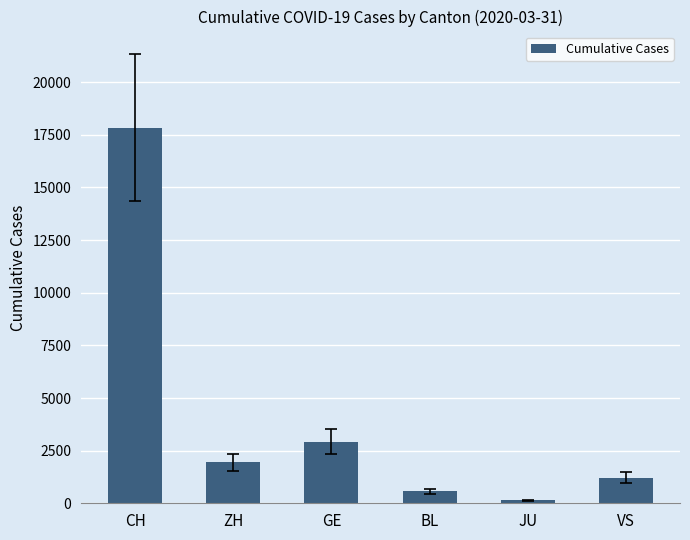

At which category does the chart reach its peak across all series?

CH